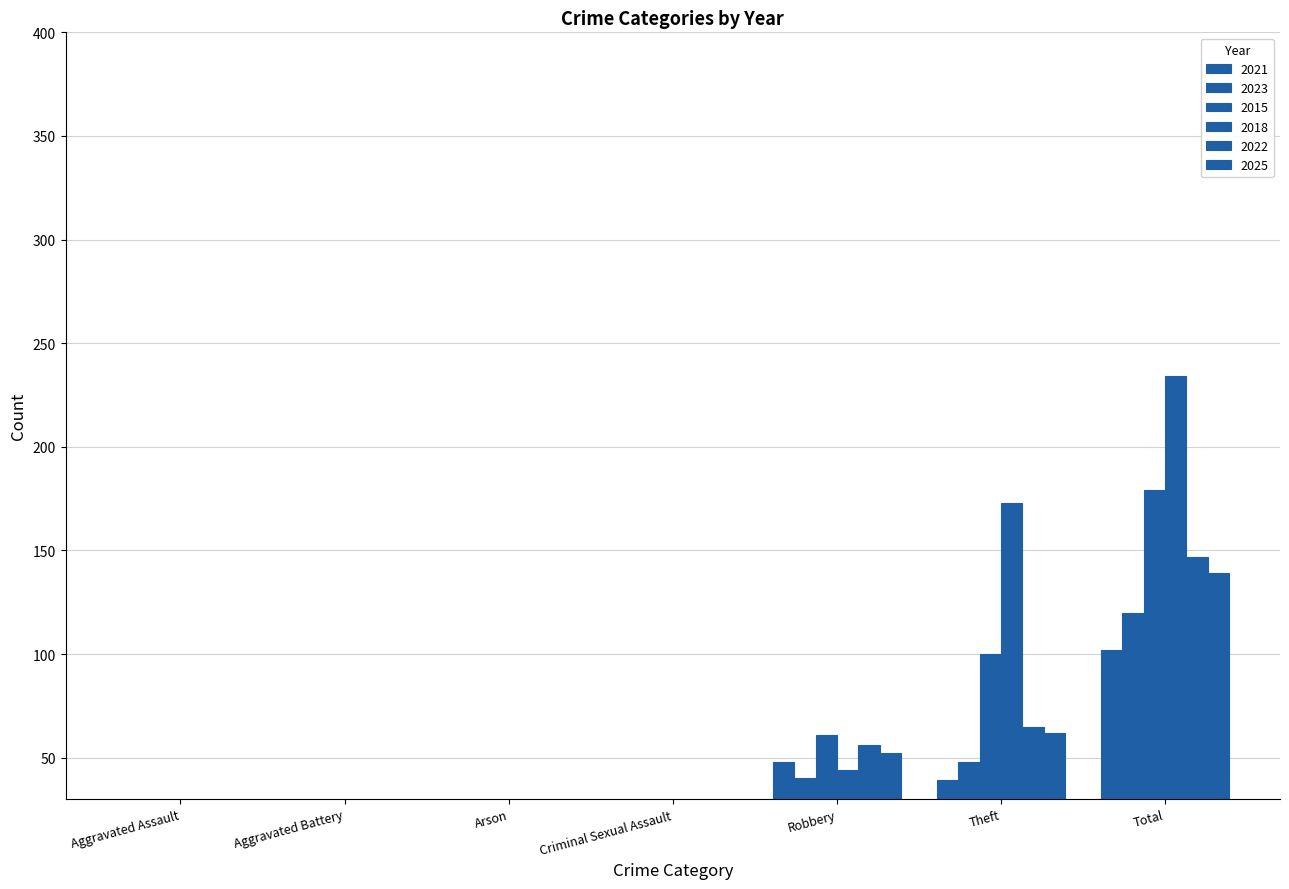

How many series are shown in this chart?

6